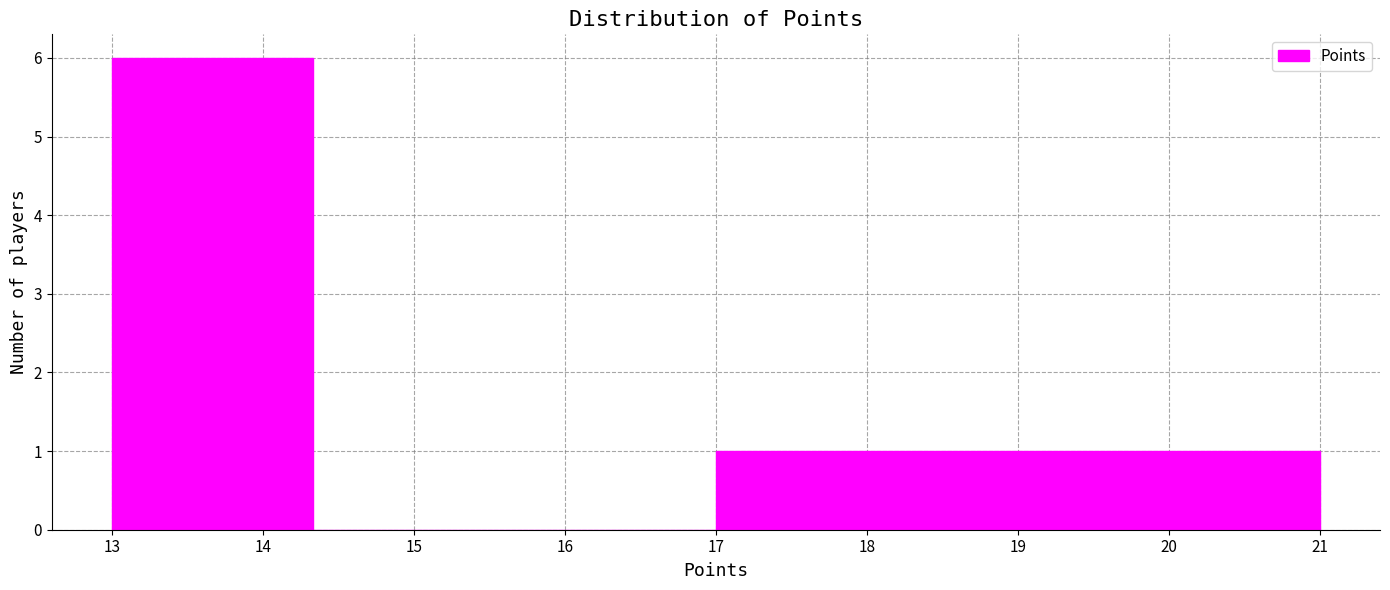

Reading left to right, transcribe this chart: for each bar, give the range it covers on the x-axis and its height. Neither the bar edges nor the heights are printed on the chart, so give them approximately, as read against the axes.

13.0 to 14.3: 6
14.3 to 15.7: 0
15.7 to 17.0: 0
17.0 to 18.3: 1
18.3 to 19.7: 1
19.7 to 21.0: 1